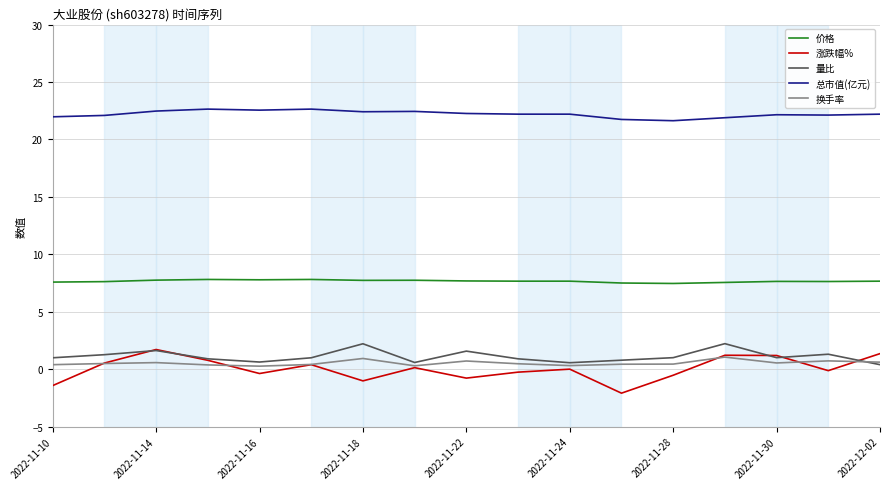

What is the maximum value for 价格?

7.8